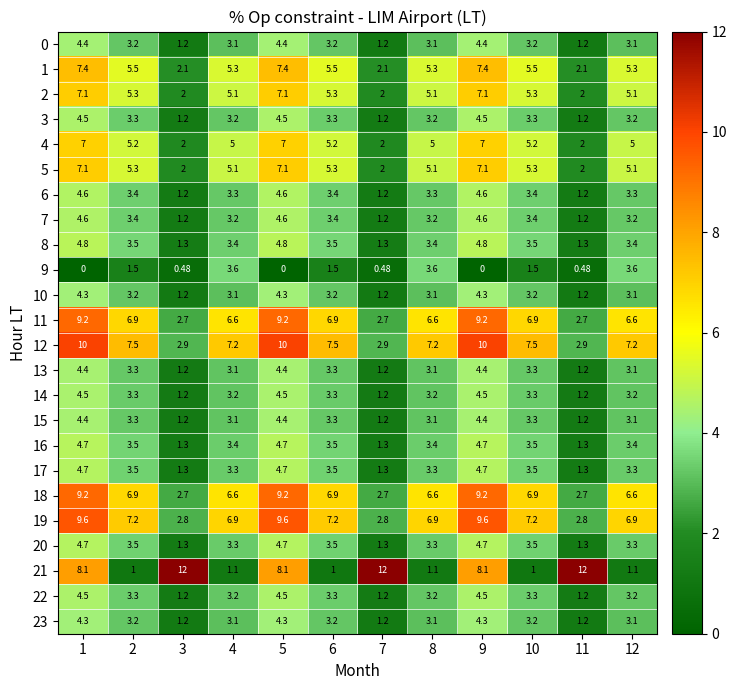

How many data points in 22 are above 3?

9